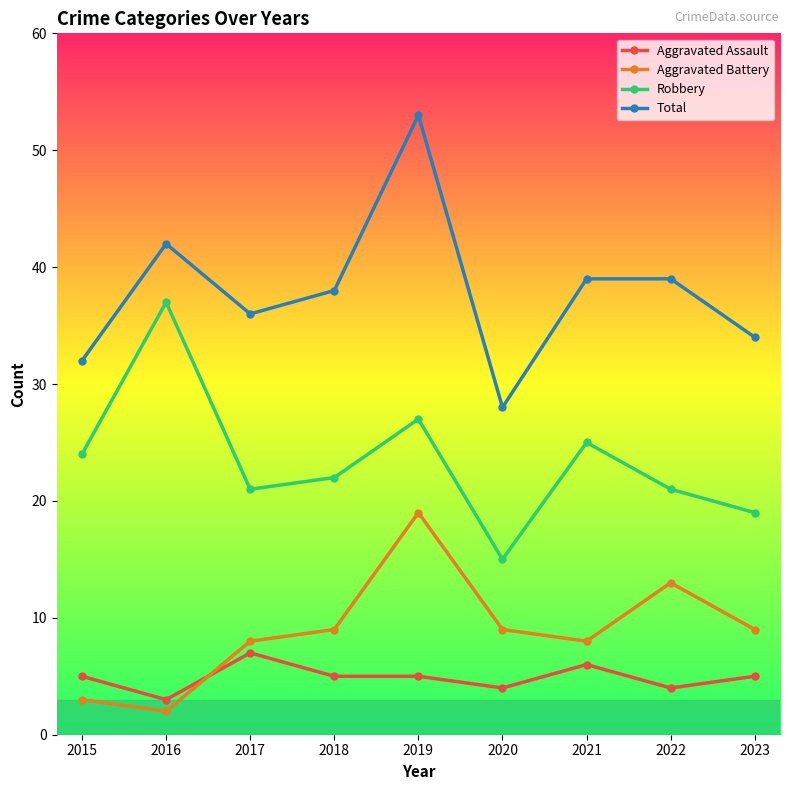

Which category has the highest value in the Robbery series?

2016